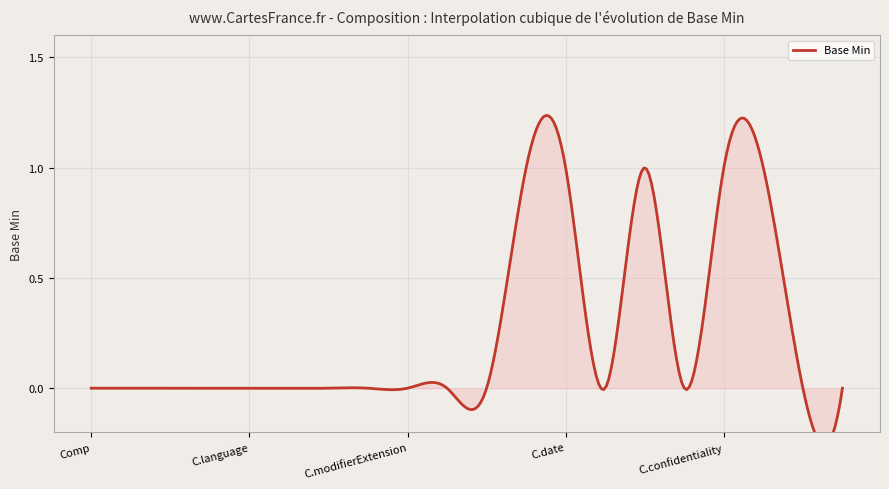

What is the sum of all values?

5